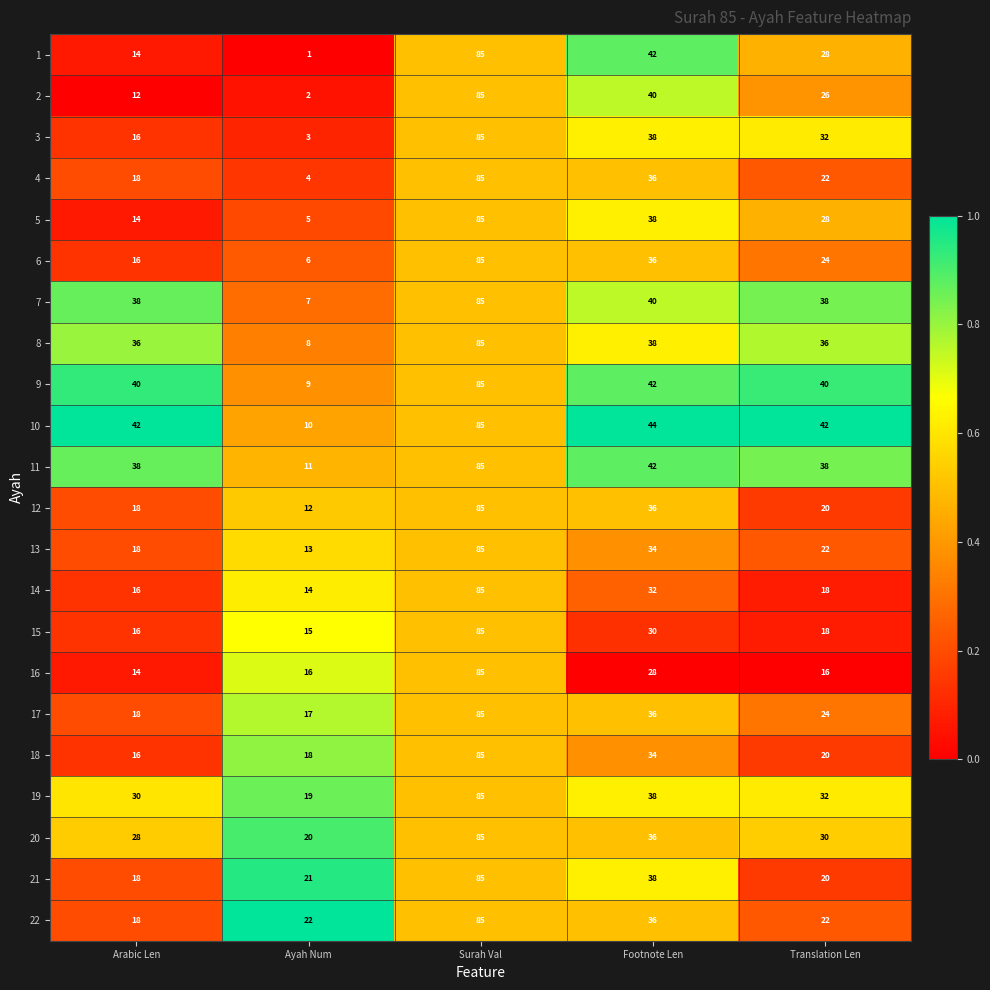

What is the spread (max minus min) of values at Ayah Num?

21